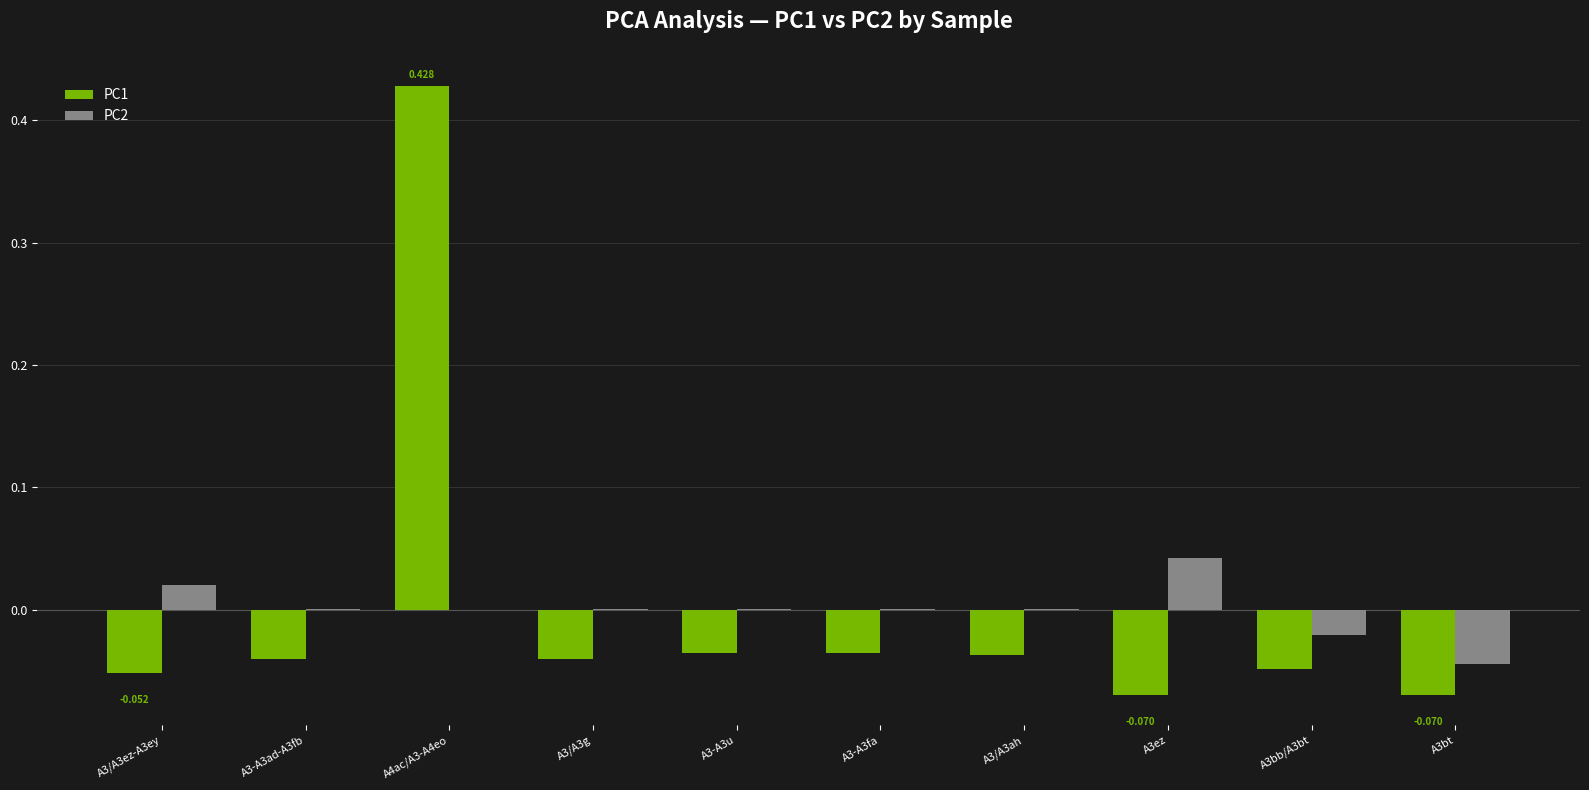

Which series changed the most between A3/A3ez-A3ey and A3bb/A3bt?

PC2